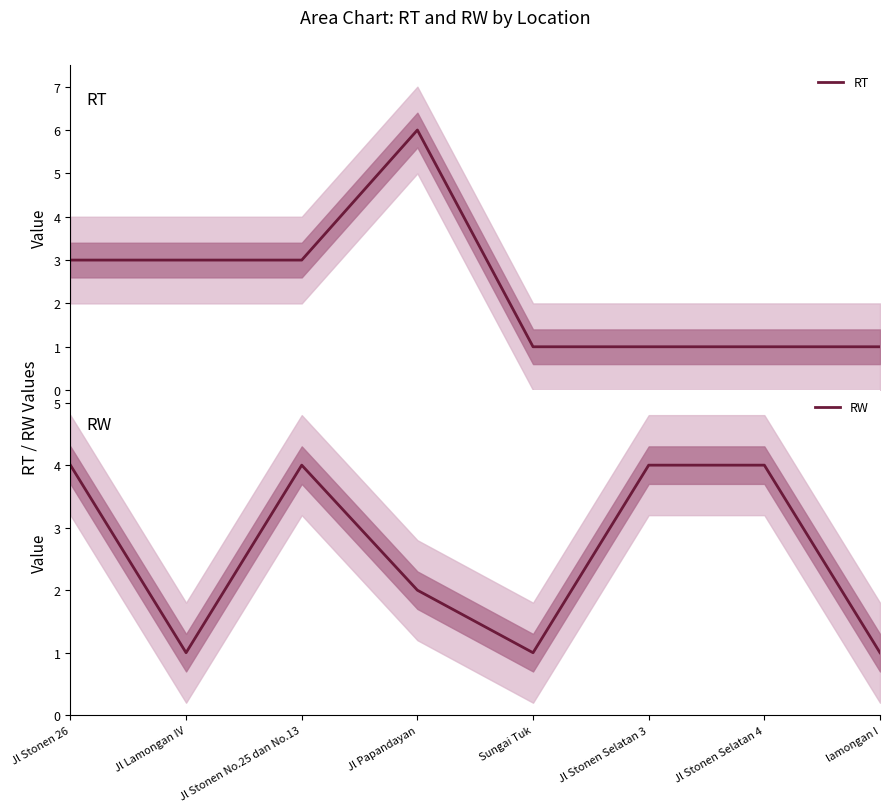

What is the sum of all RT values?

19